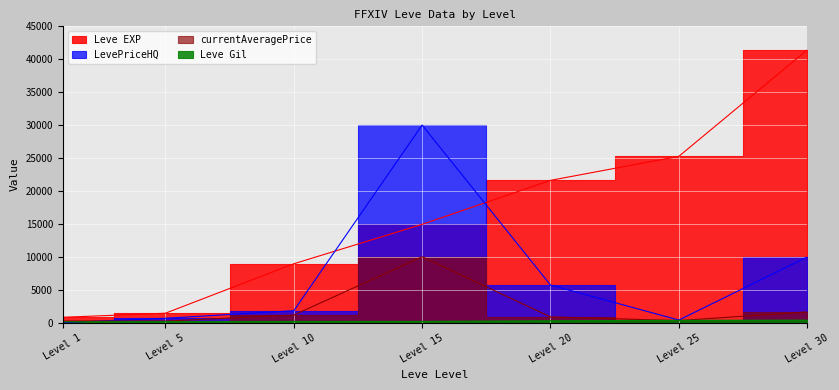

True or false: Leve EXP and currentAveragePrice intersect in this chart.

False